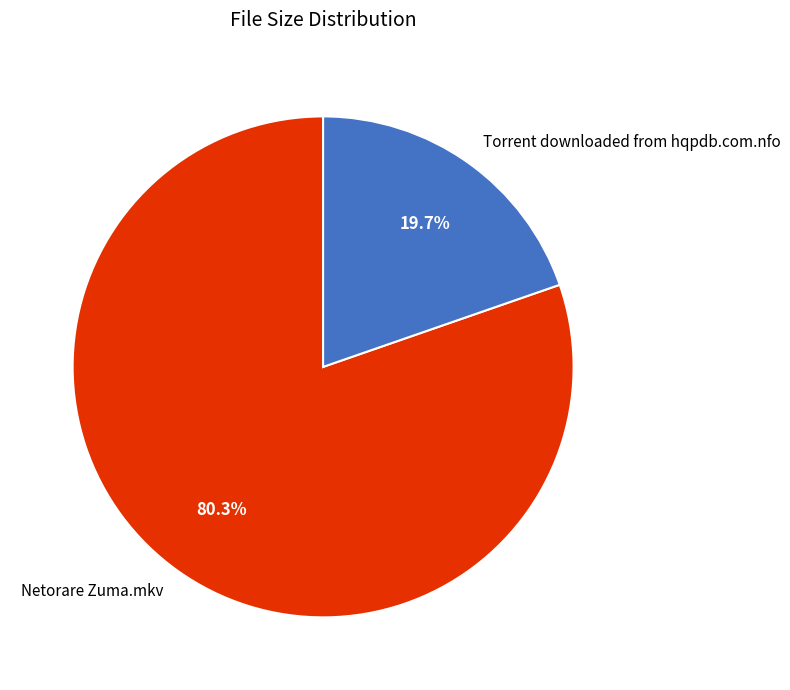

What percentage is NOT represented by Netorare Zuma.mkv?

19.7%